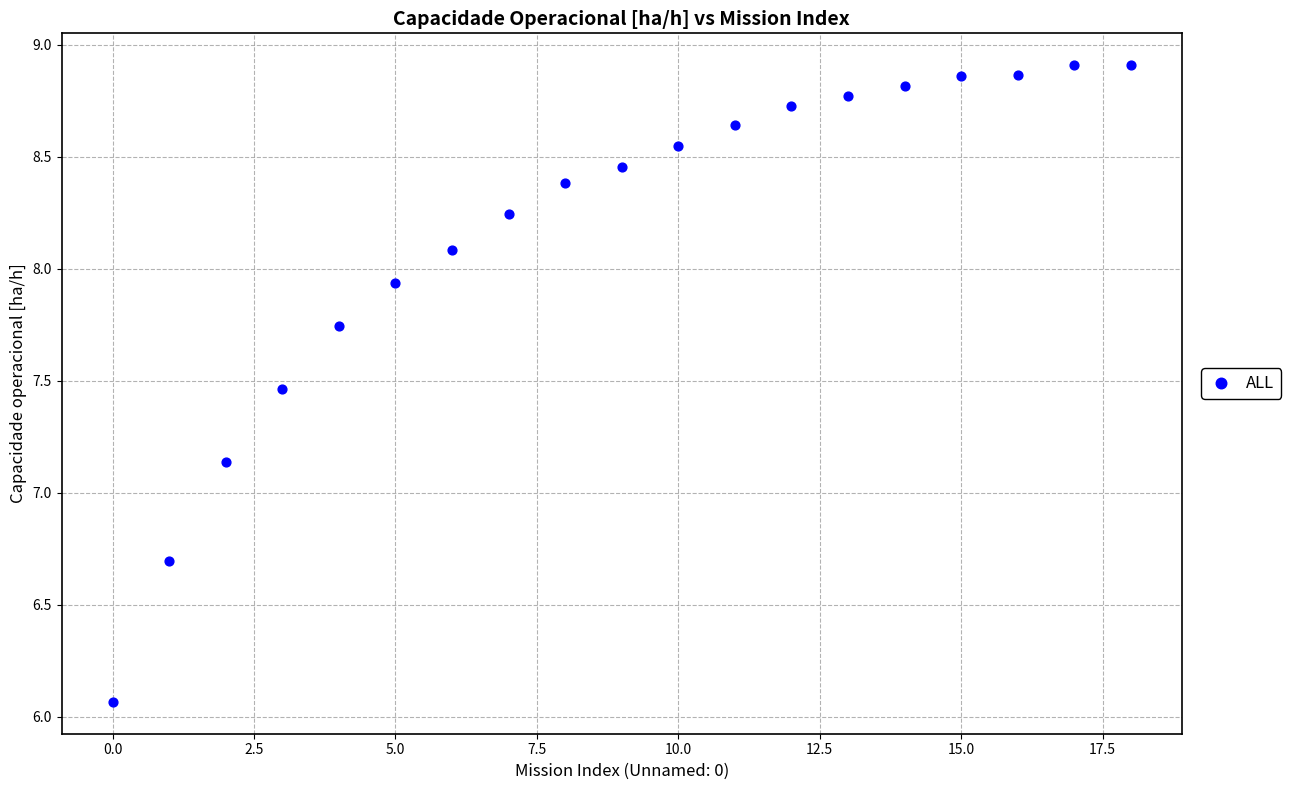

What is the range of Y values (max minus min)?

2.8